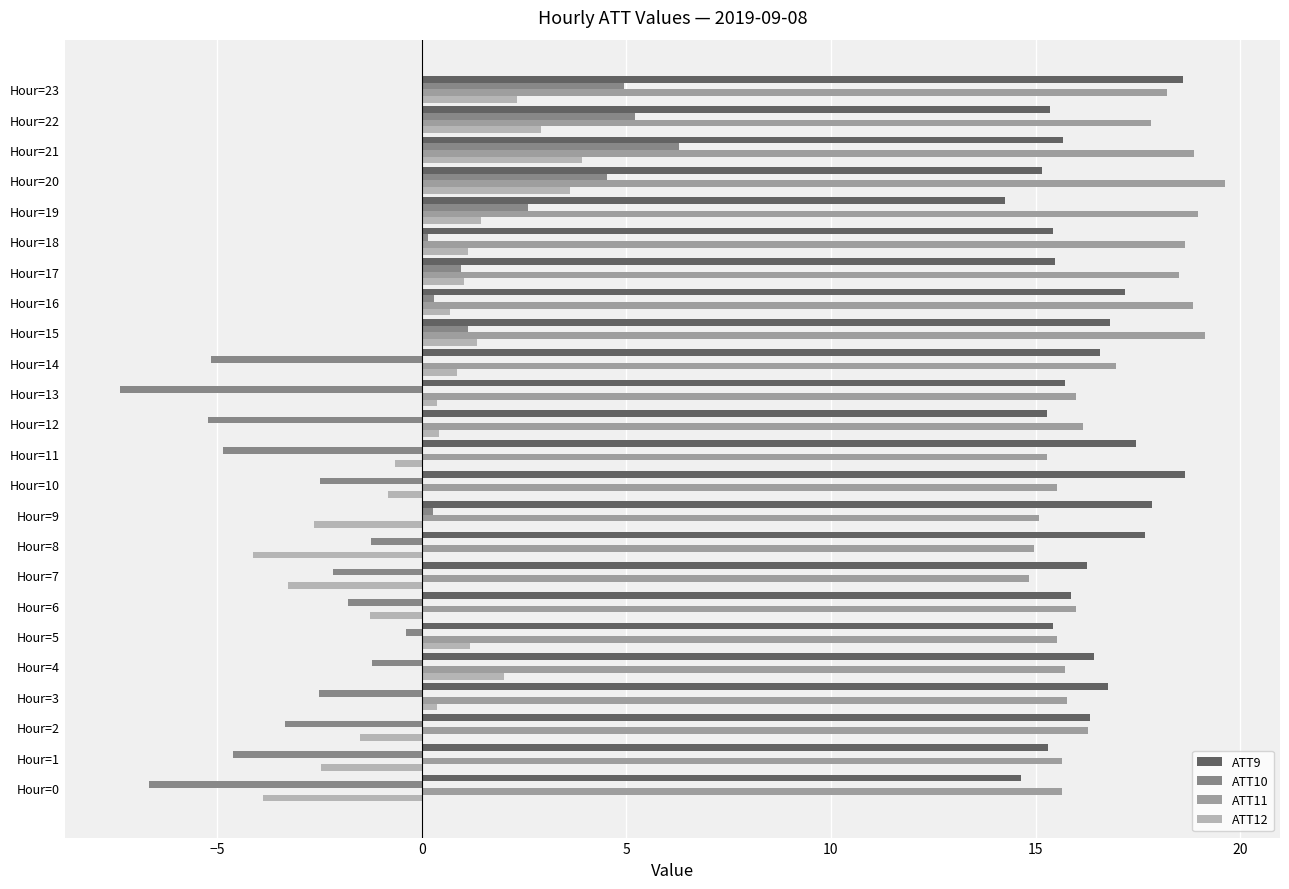

What is the value of the ATT12 bar at the 8th from the left?

-3.3